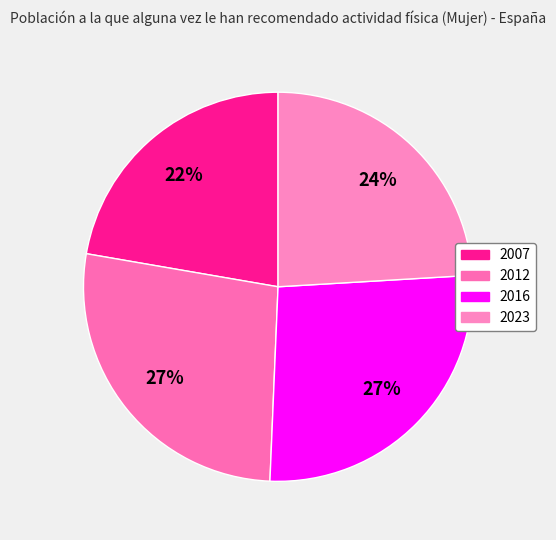

Does any single category account for the majority?

No